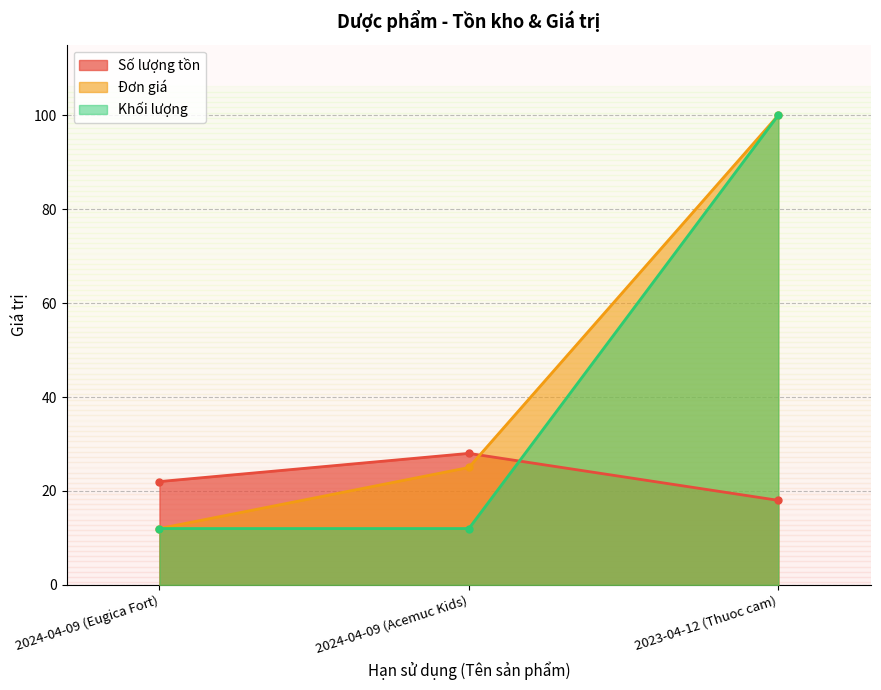

At 2023-04-12 (Thuoc cam), list the series in order from largest to smallest.

Đơn giá, Khối lượng, Số lượng tồn